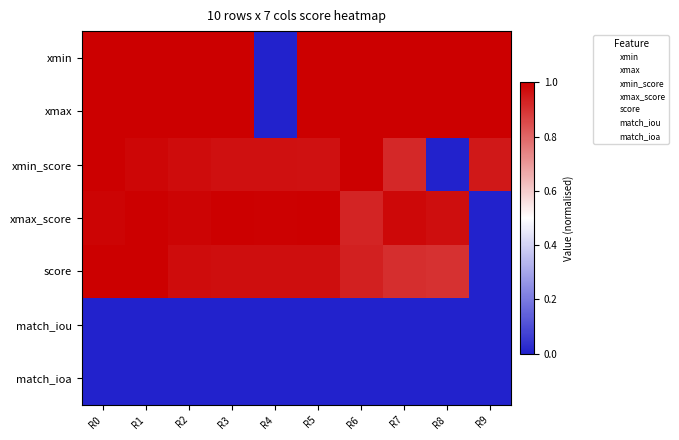

Between R7 and R1, which is larger?

R7